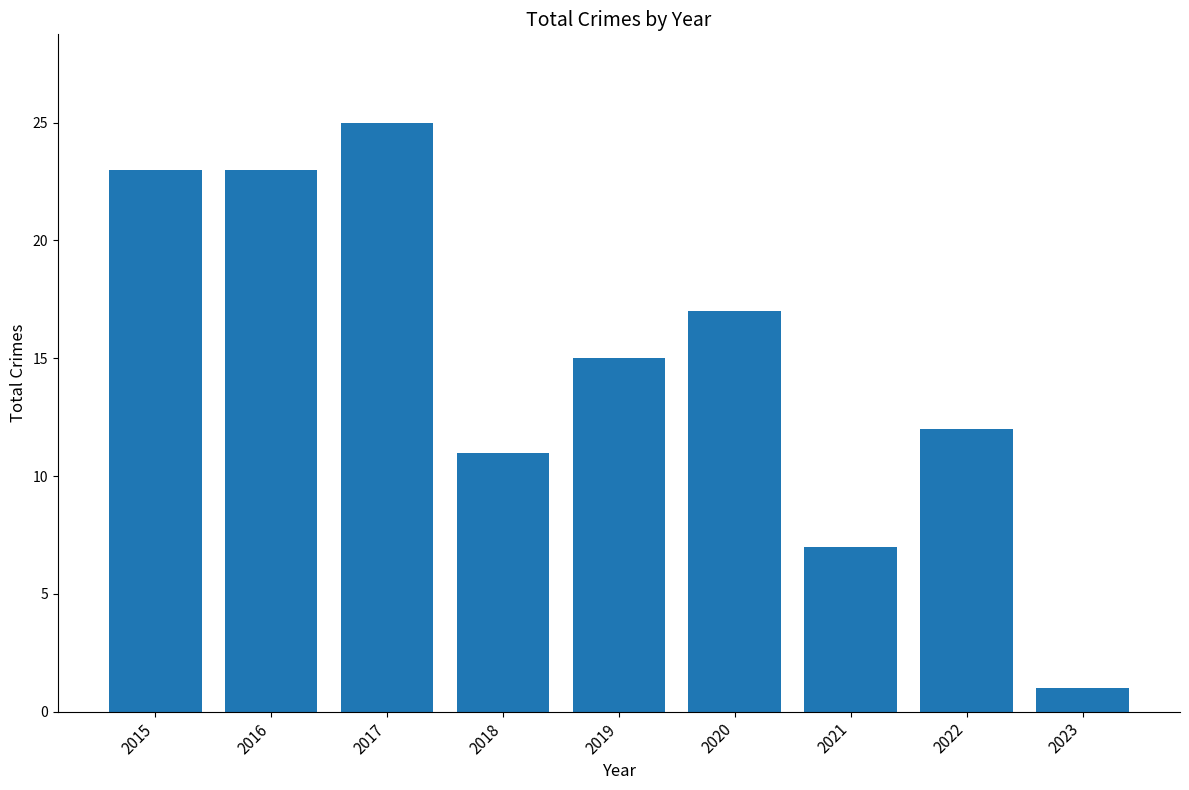

Reading left to right, transcribe all the data shown in this chart.

23	23	25	11	15	17	7	12	1